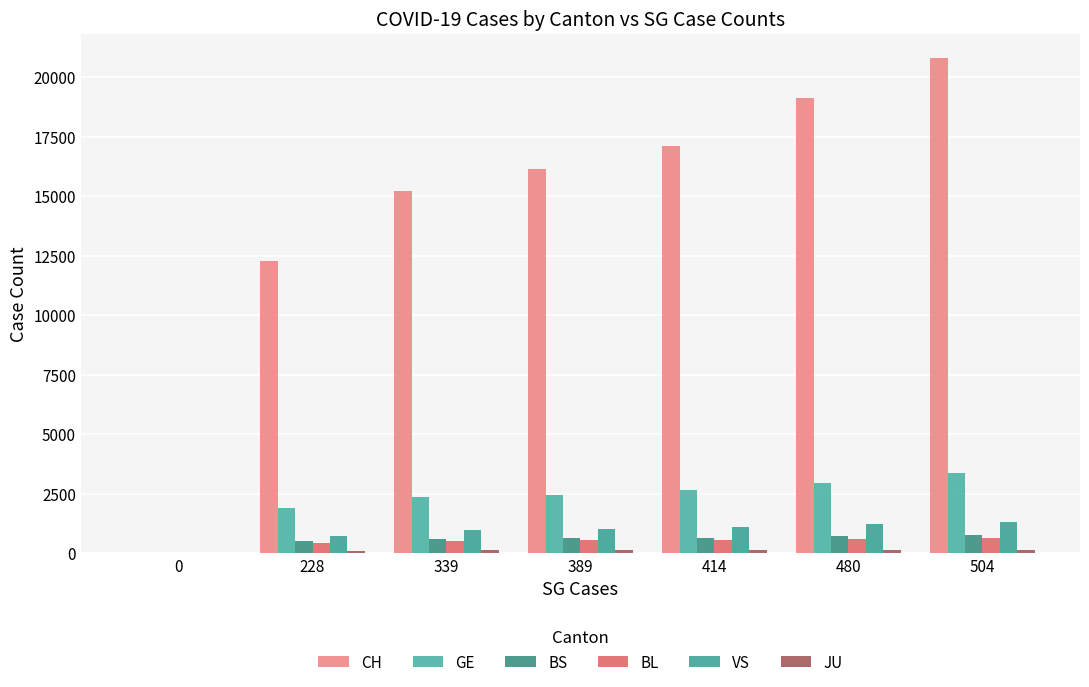

What value does the GE series have at 228, to the nearest 50?

1900